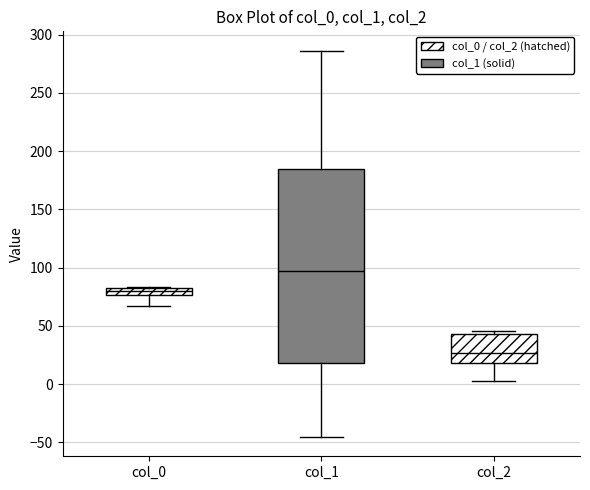

Which box's median line is the lowest?

col_2